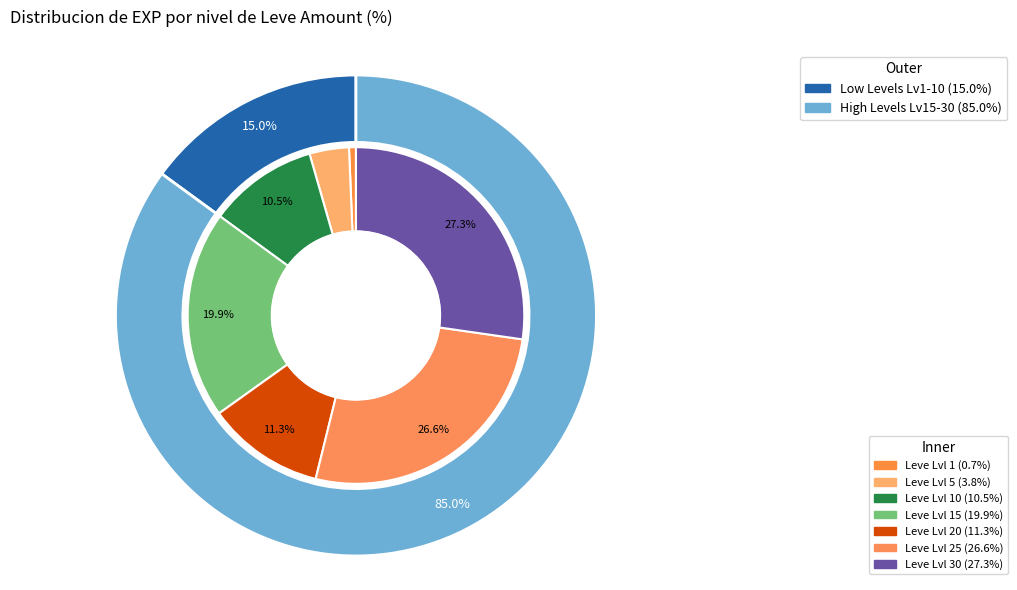

To the nearest percent, what is the average slice percentage?

14%